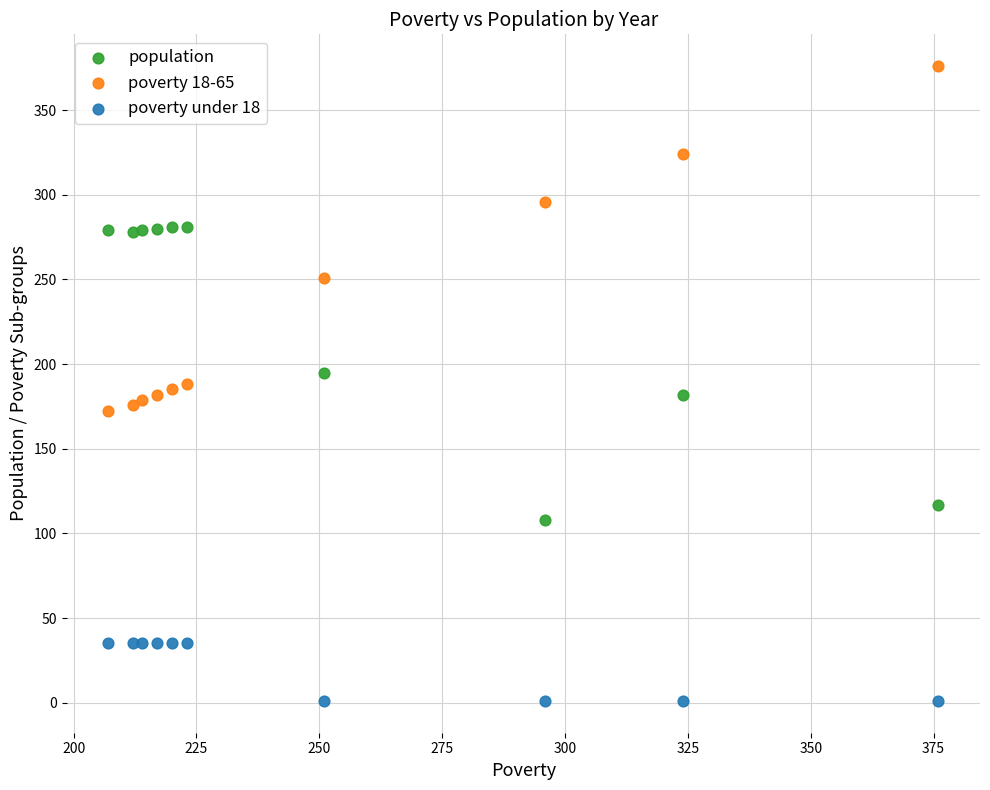

Which series contains the highest Y value?

poverty 18-65